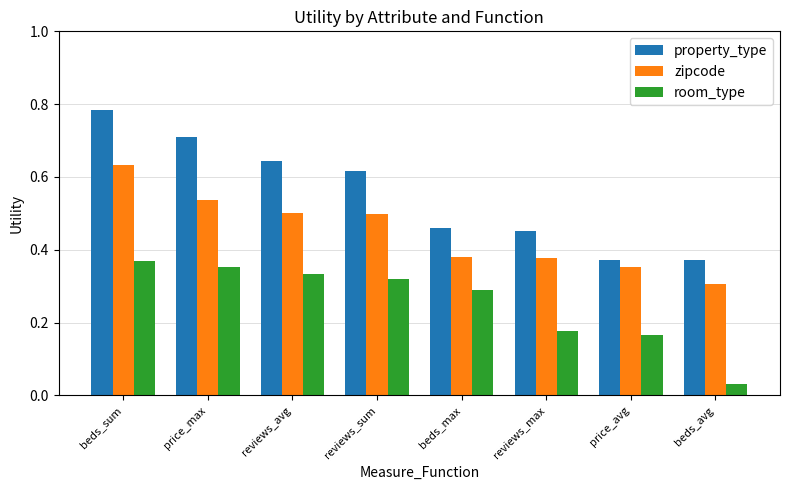

Count the number of data series in this chart.

3